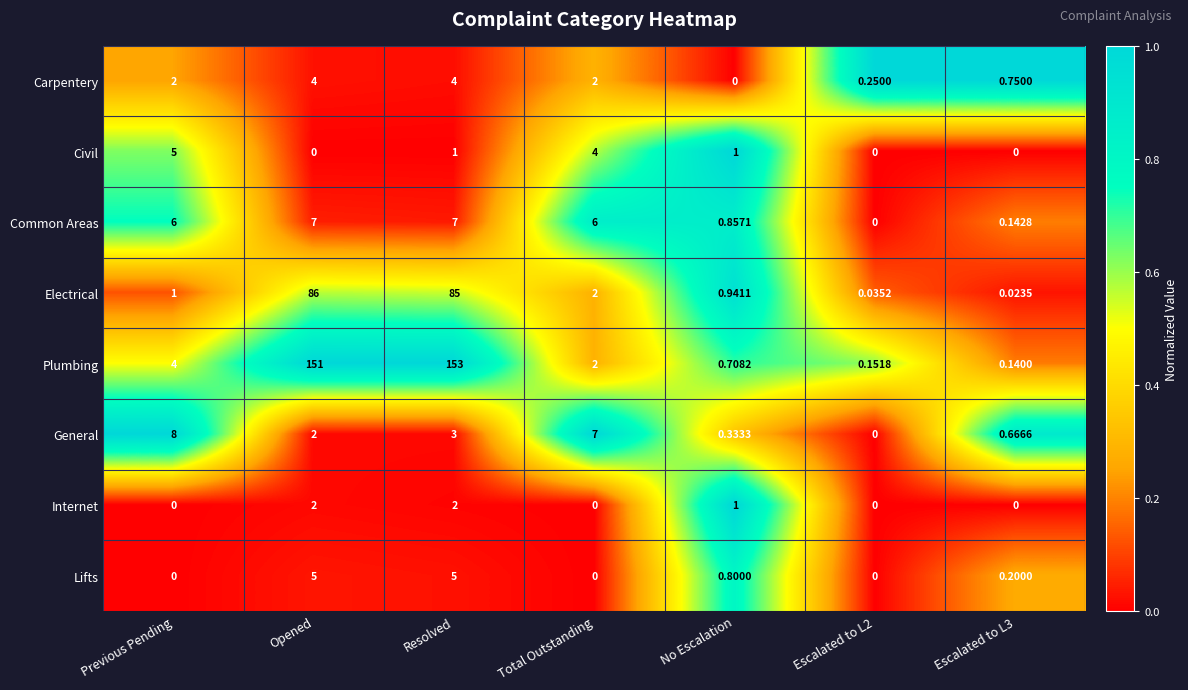

Which series has the largest total across all categories?

Plumbing